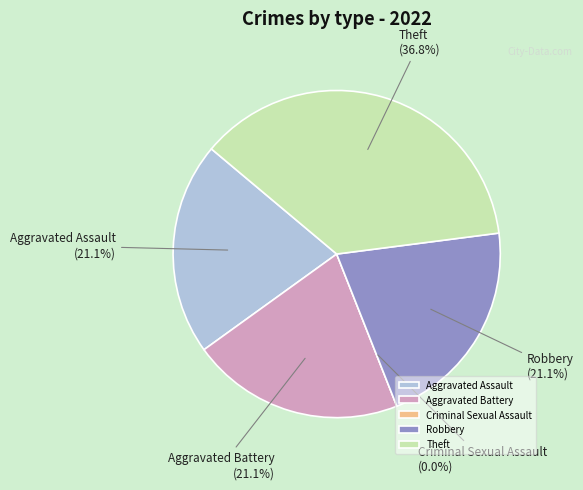

Is there any slice that represents more than half of the pie?

No